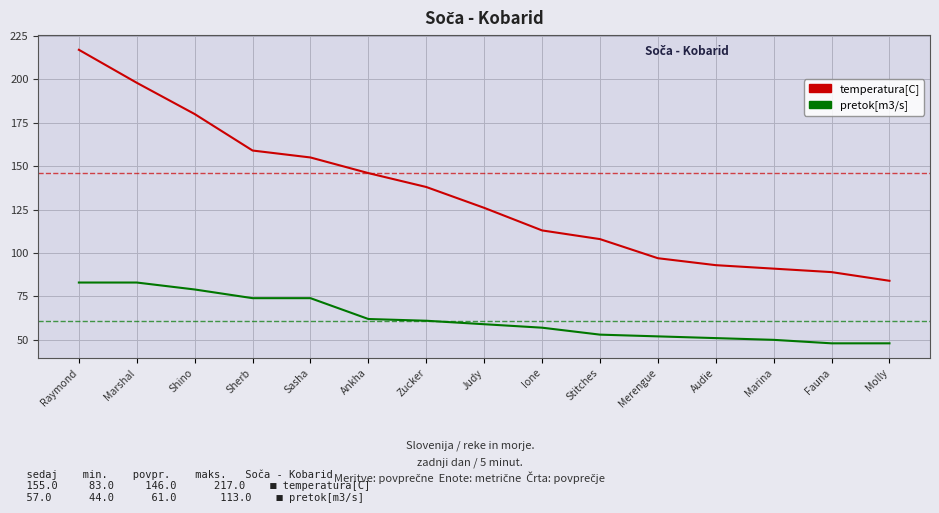

Reading right to left, what are all the values shown in this chart?

temperatura[C]: Molly=84	Fauna=89	Marina=91	Audie=93	Merengue=97	Stitches=108	Ione=113	Judy=126	Zucker=138	Ankha=146	Sasha=155	Sherb=159	Shino=180	Marshal=198	Raymond=217
pretok[m3/s]: Molly=48	Fauna=48	Marina=50	Audie=51	Merengue=52	Stitches=53	Ione=57	Judy=59	Zucker=61	Ankha=62	Sasha=74	Sherb=74	Shino=79	Marshal=83	Raymond=83